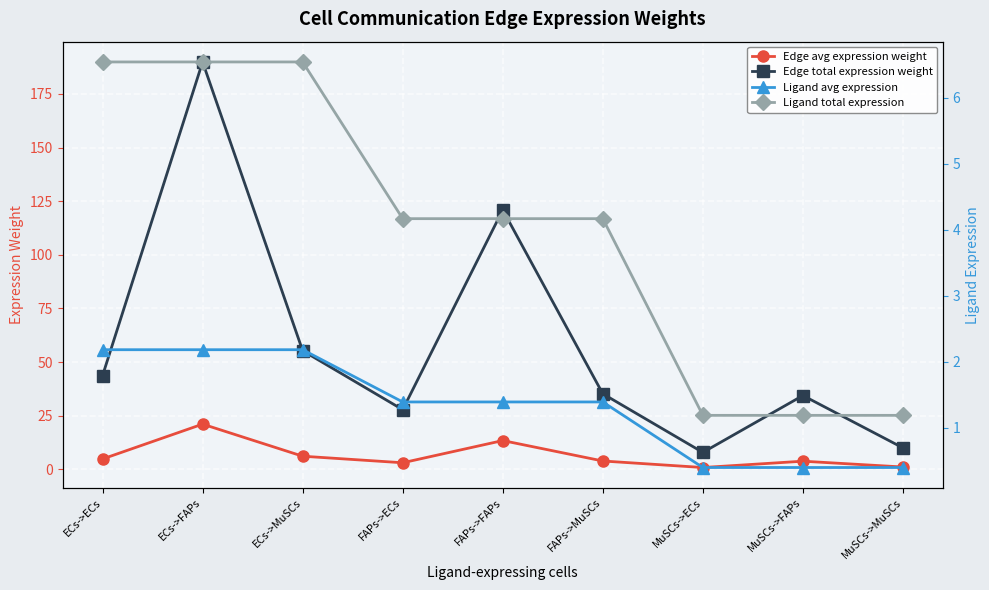

What is the difference between the maximum and minimum values in the Edge total expression weight series?

182.0